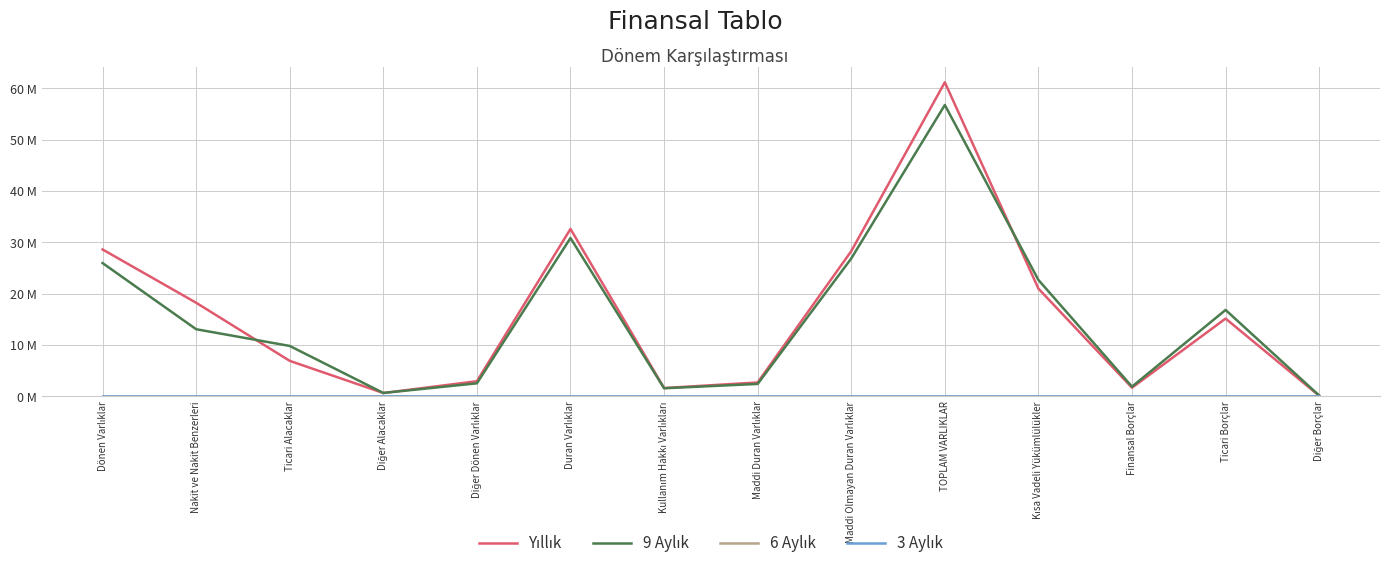

Is this an area chart (filled region under the line)?

No